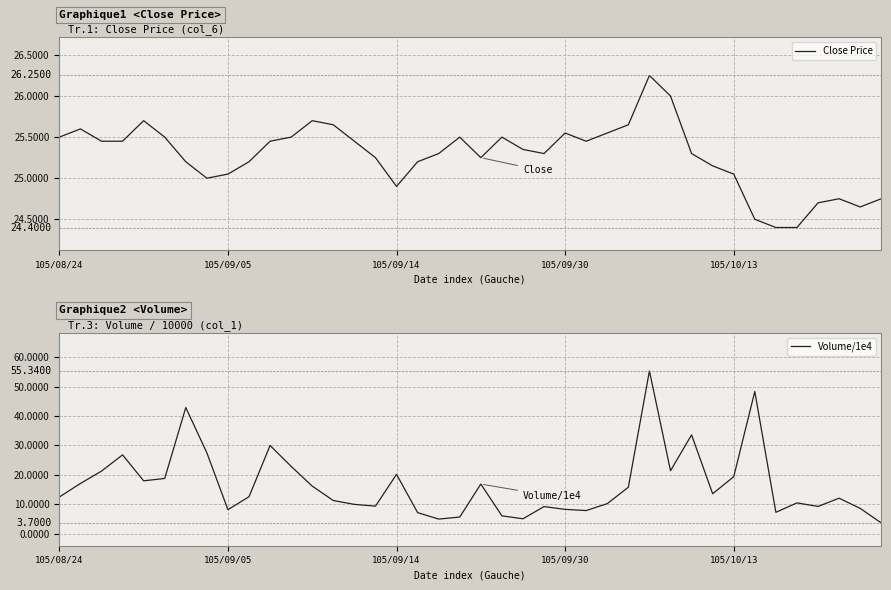

What is the minimum value for Close Price?

24.4